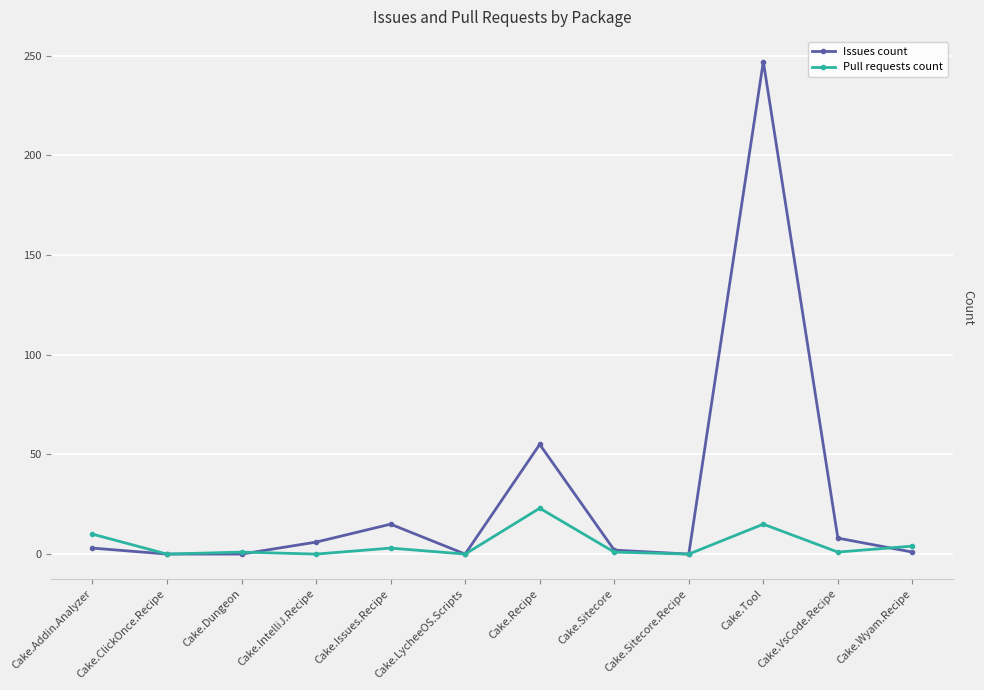

Does the chart display data point markers on the line(s)?

Yes